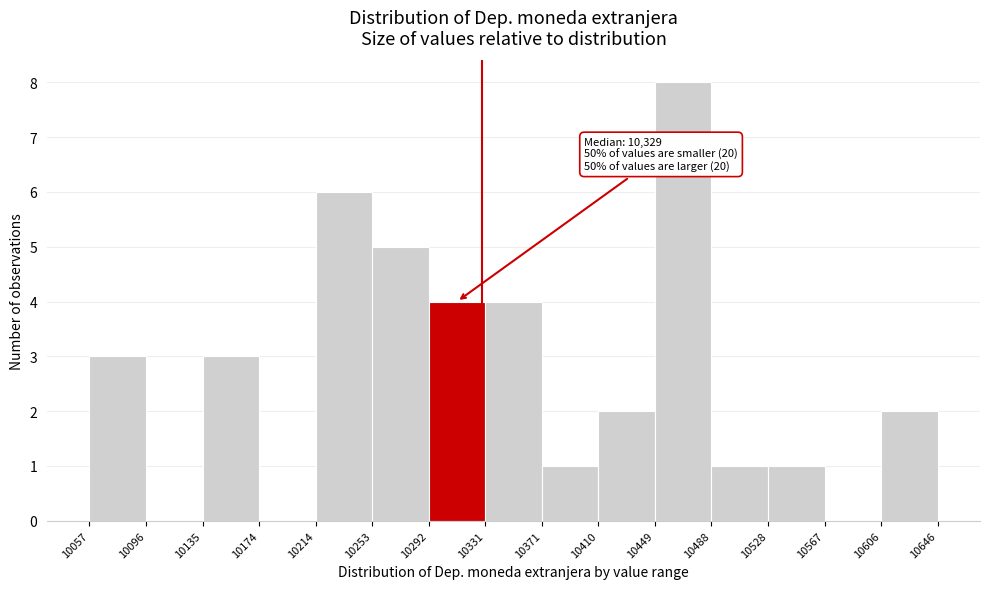

Which range on the x-axis has the tallest bar?

10449 to 10488